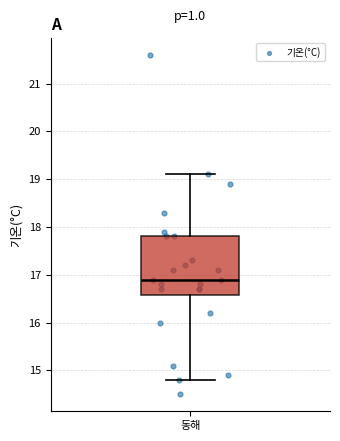

Where does the lower whisker of the box for 동해 end on the y-axis? The values are not printed on the chart, so give them approximately, as read against the axis.

14.8